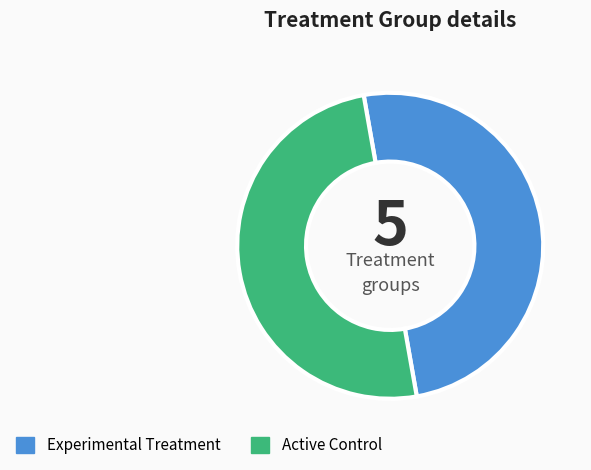

The Experimental Treatment slice represents 50% of the pie. True or false?

True